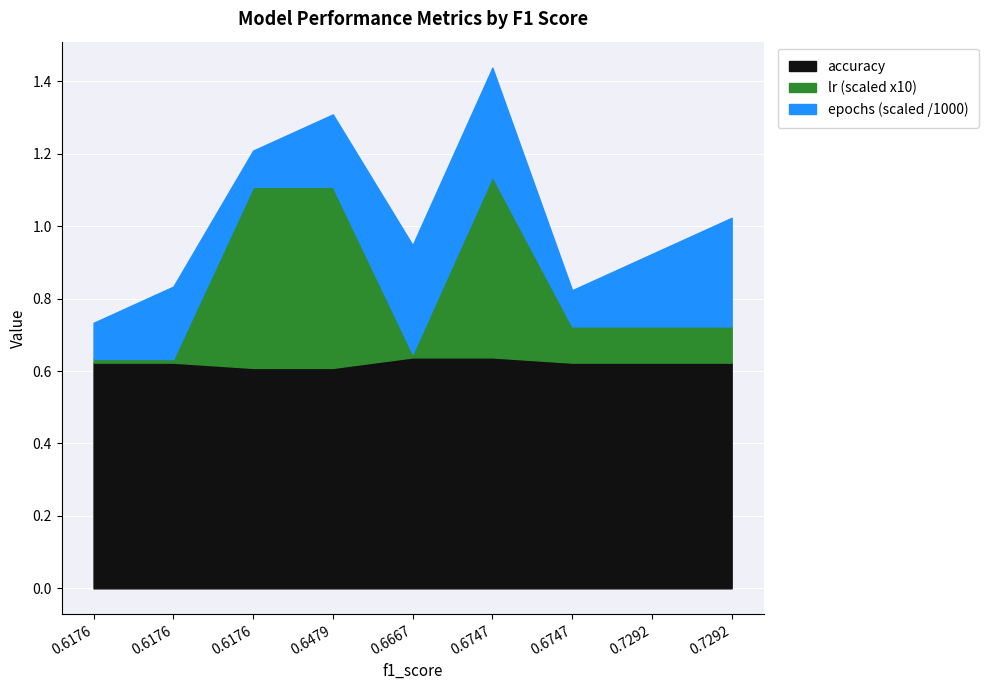

What is the value of the accuracy point at the 3rd from the left?

0.6